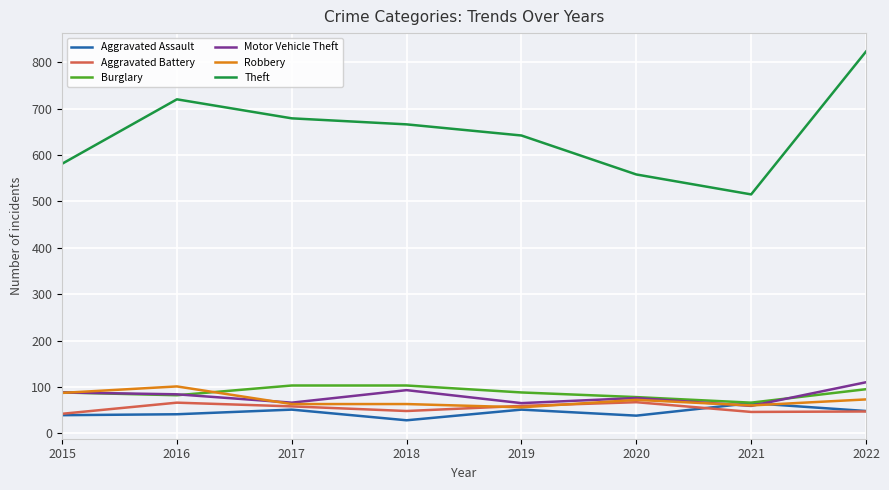

Read the Burglary value at 2018, to the nearest 10.

100